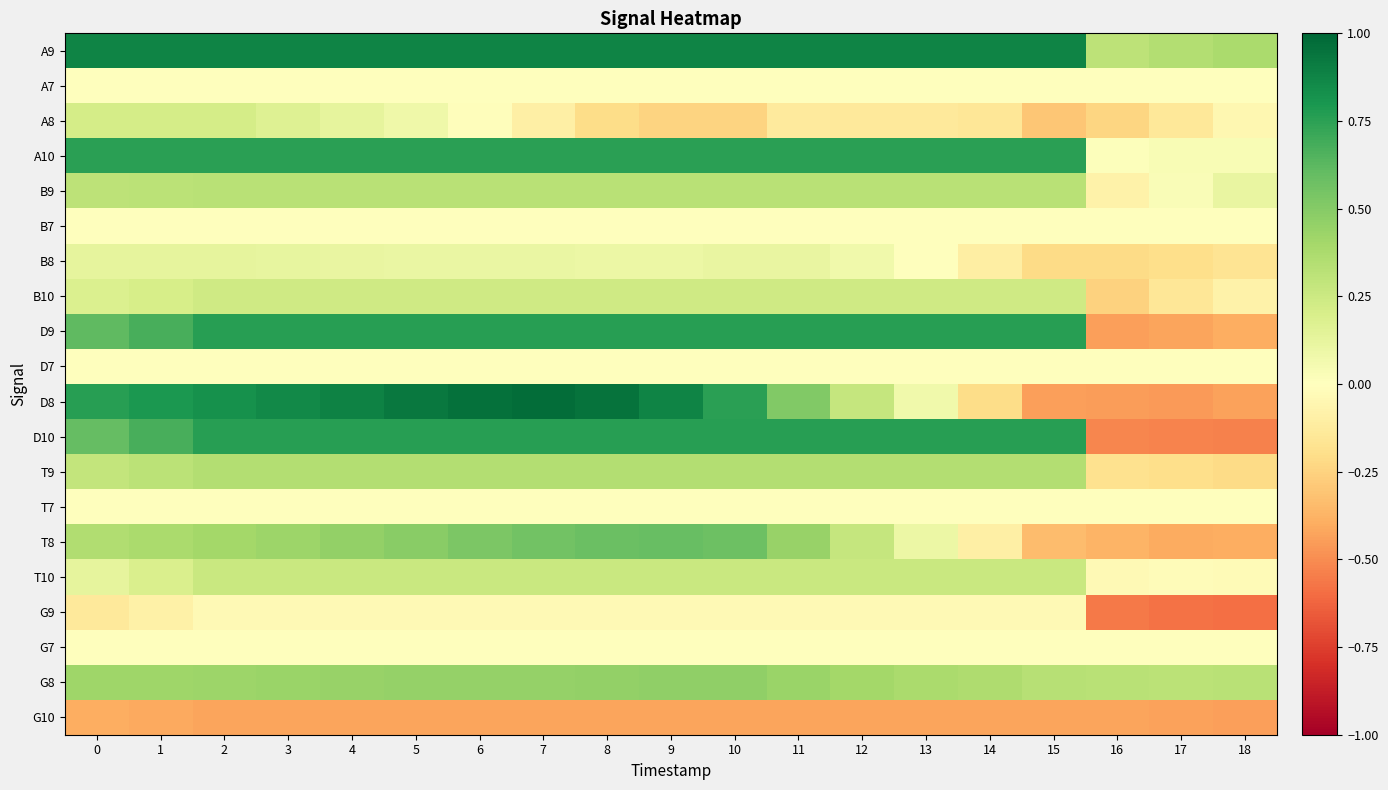

Which series has the largest range (max minus min)?

D8